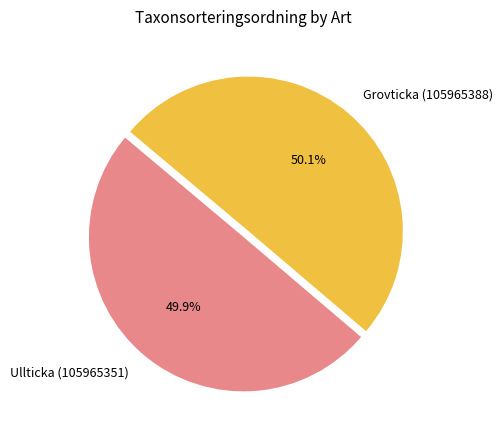

What is the ratio of the value at Ullticka (105965351) to the value at Grovticka (105965388)?

1.0